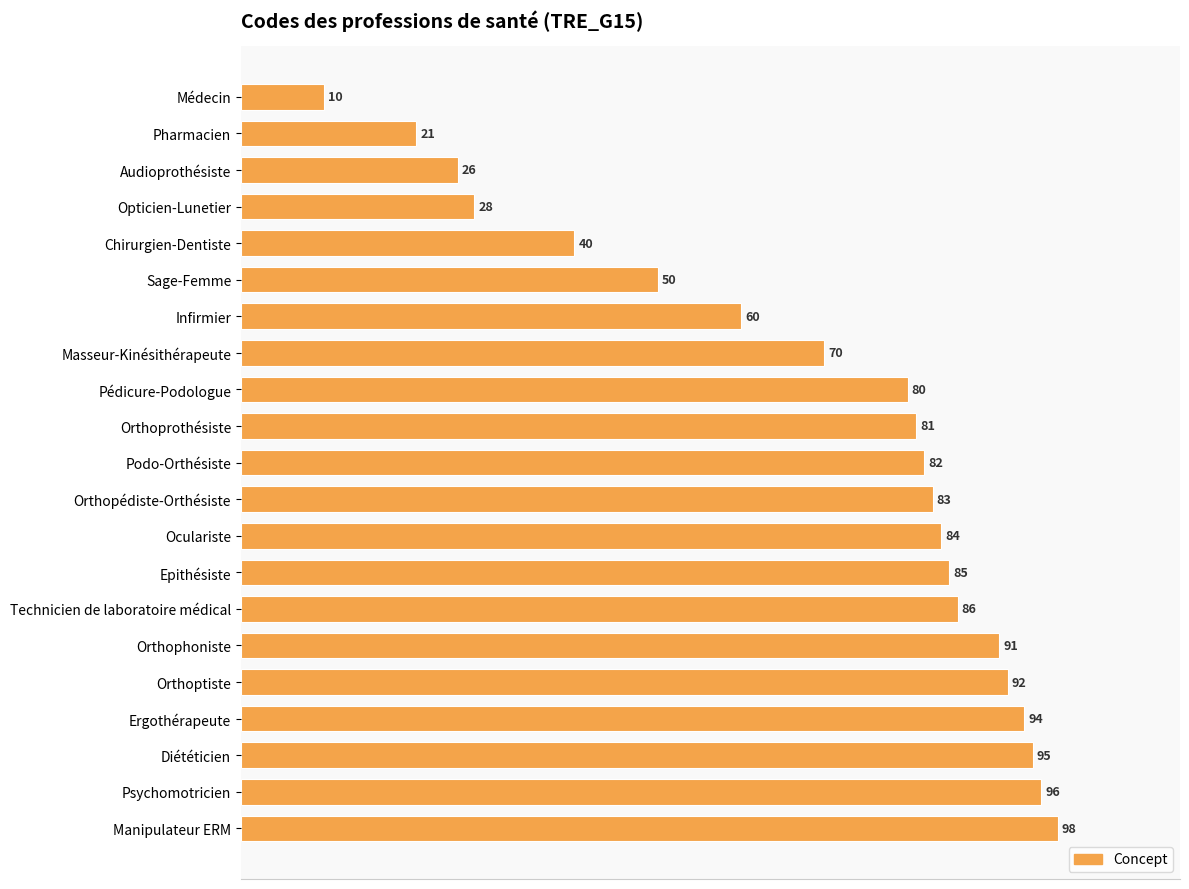

What is the difference between the maximum and minimum values?

88